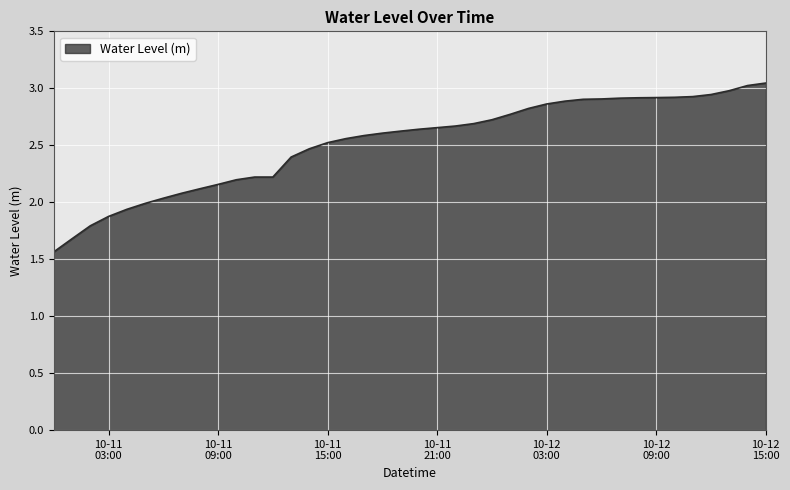

Does the chart have visible grid lines?

Yes